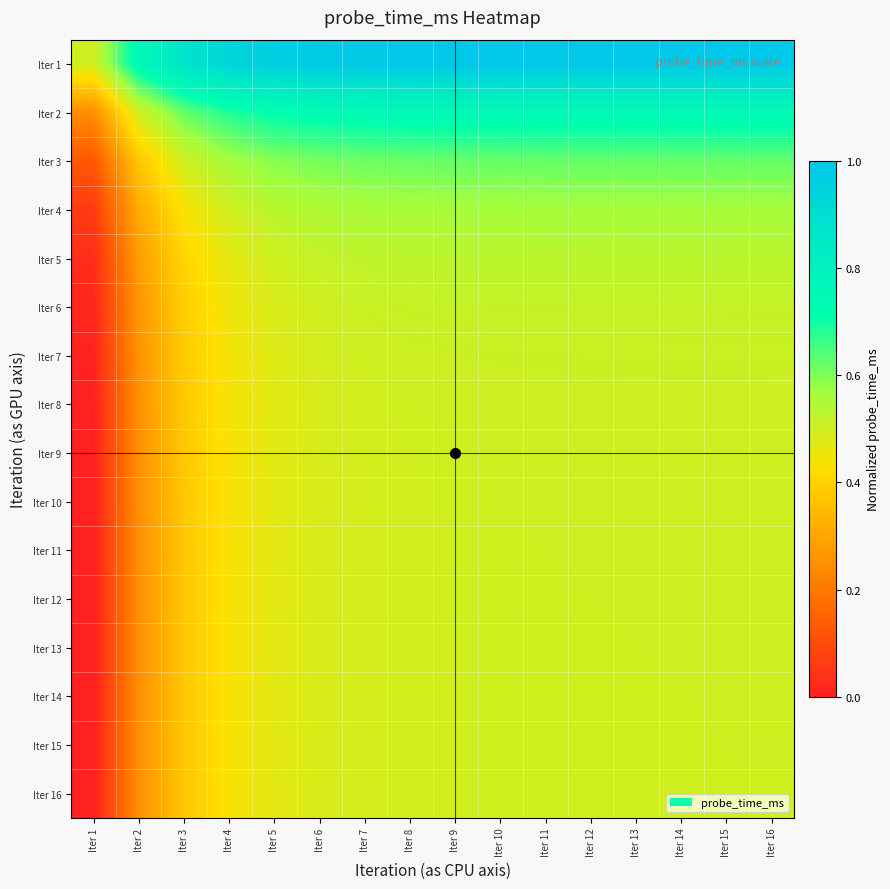

At which category is the sum across all series the highest?

Iter 16